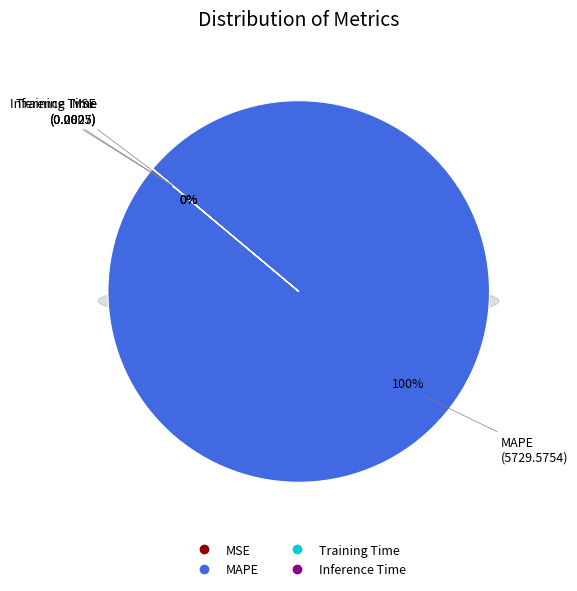

What is the majority slice?

MAPE